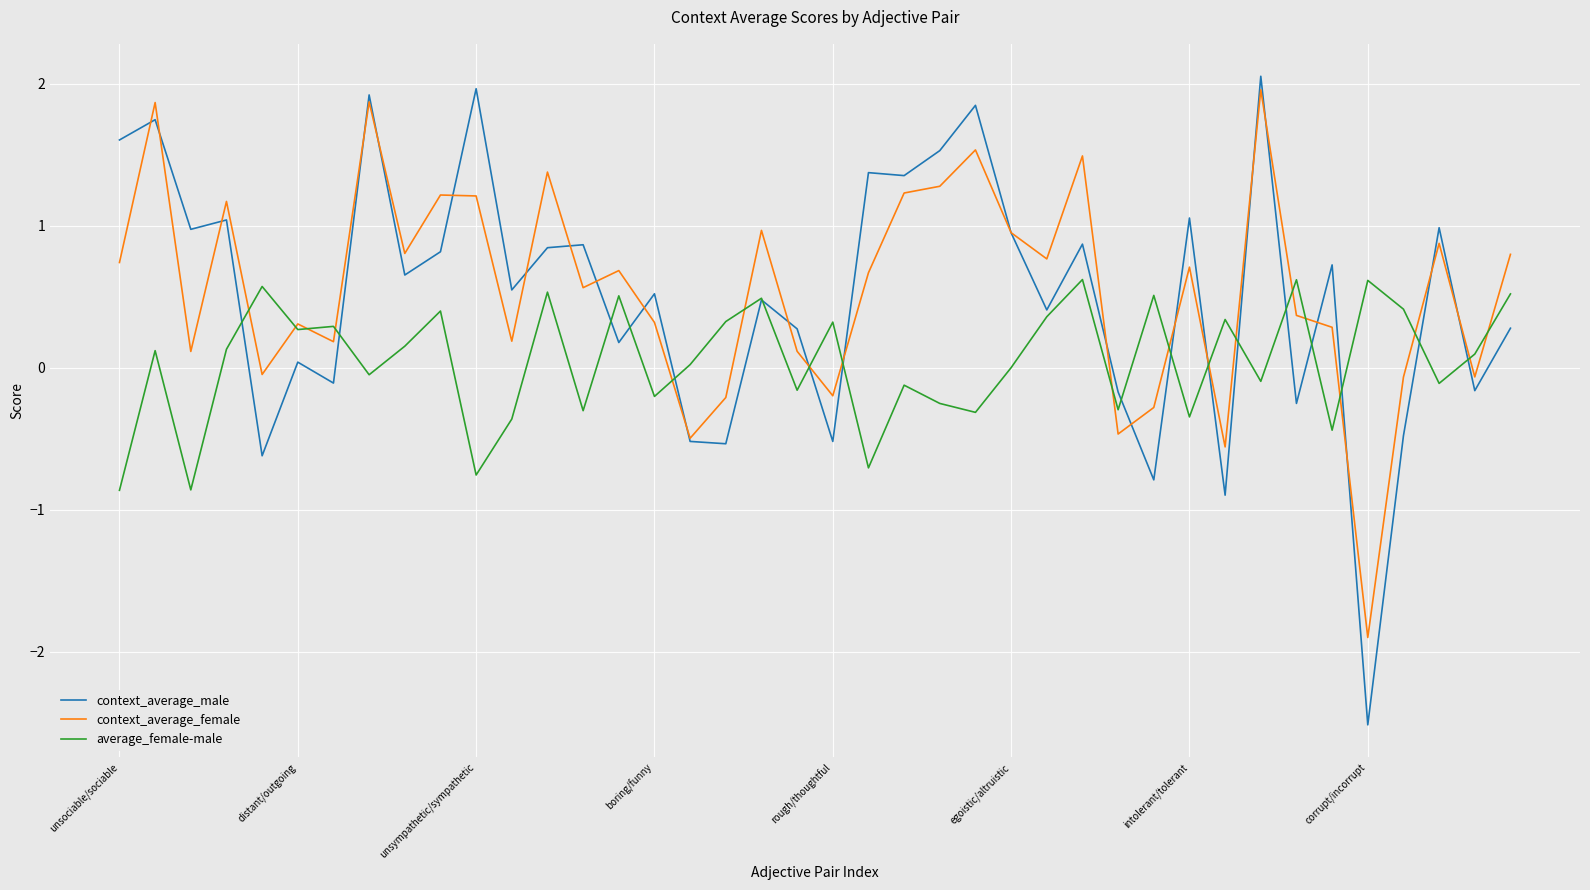

What is the greatest value displayed?

2.1